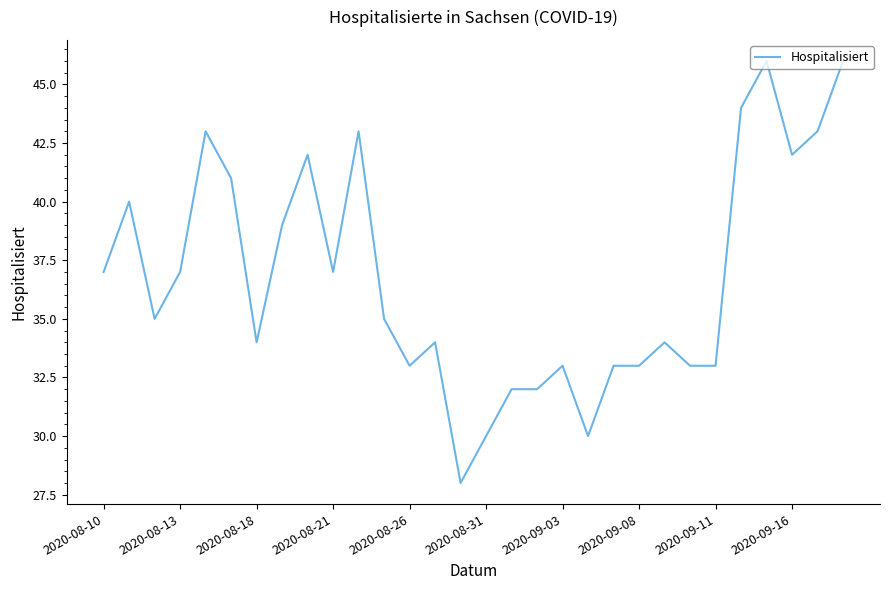

What is the greatest value displayed?

46